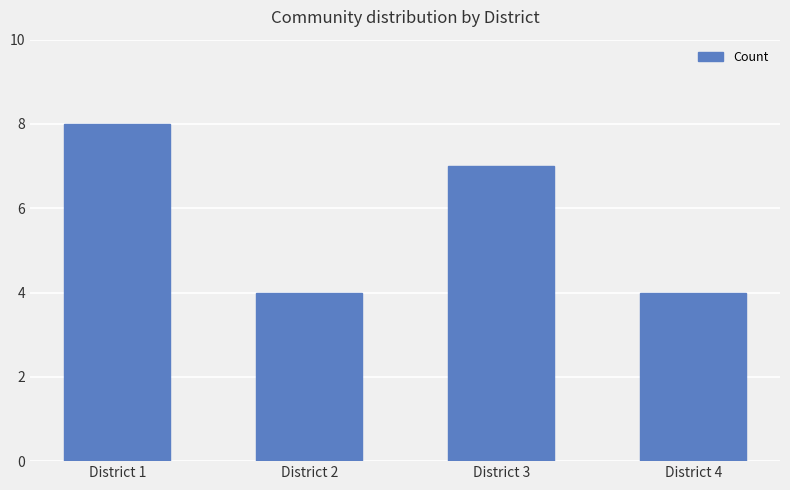

True or false: the data shows 4 at District 2.

True